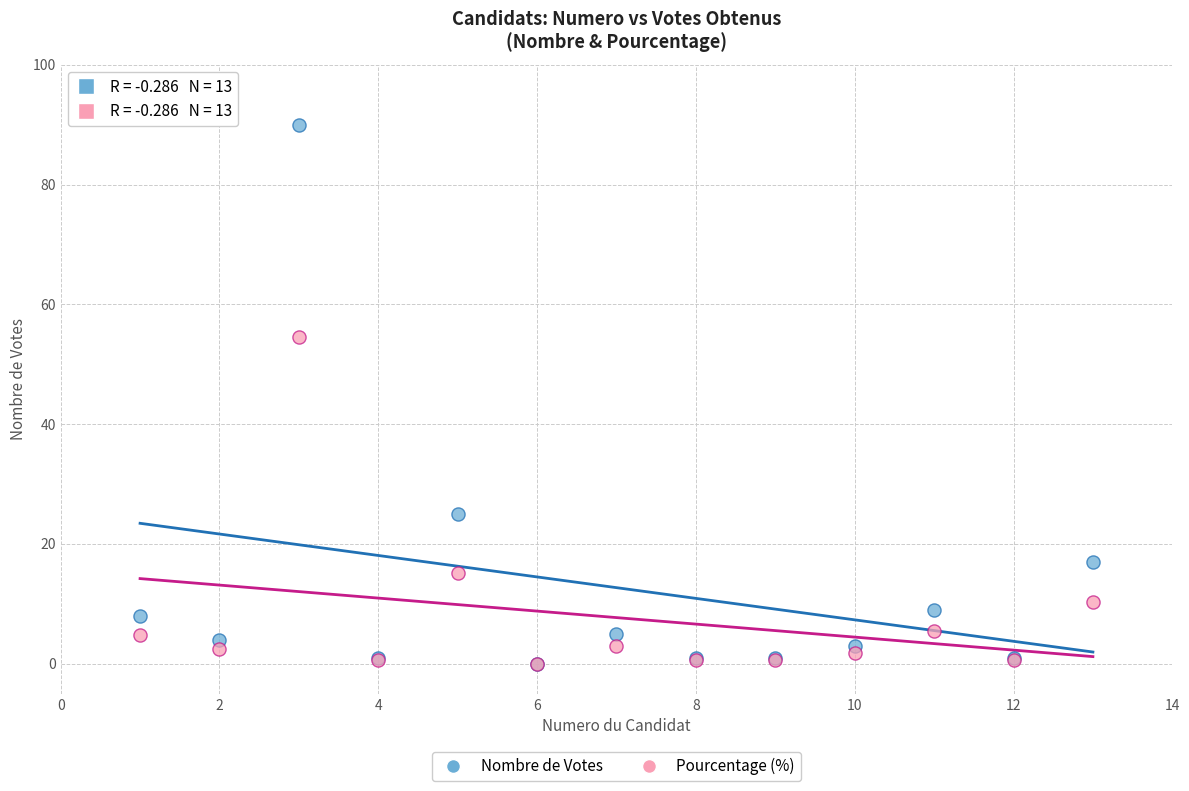

In the Nombre de Votes series, what Y value is closest to 45?

25.0